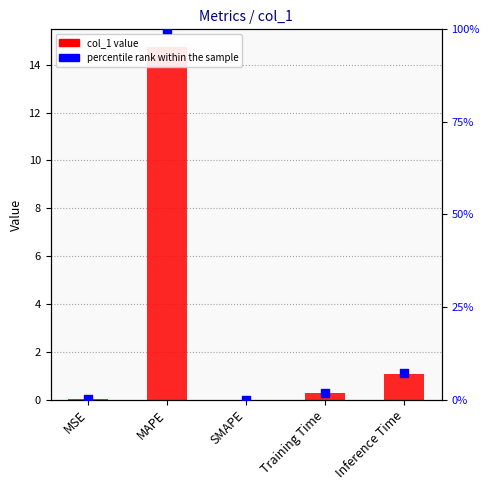

Which series reaches the maximum Y coordinate?

col_1